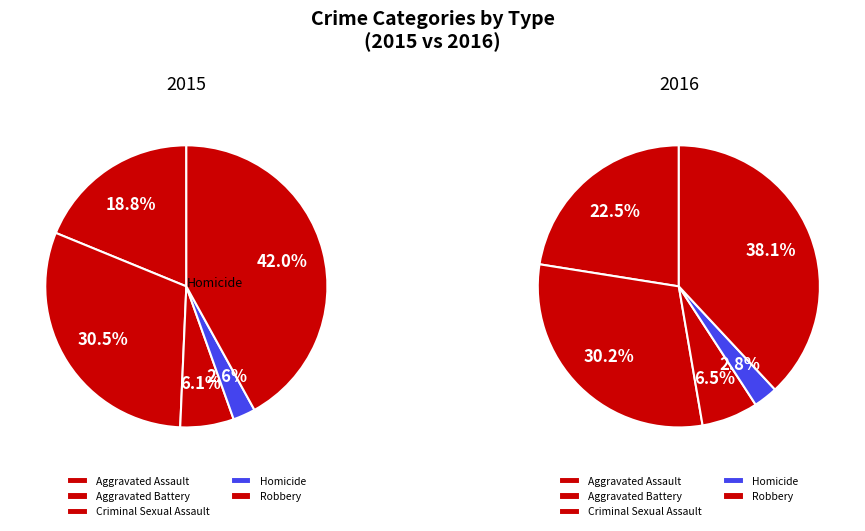

The Robbery slice represents 42% of the pie. True or false?

True